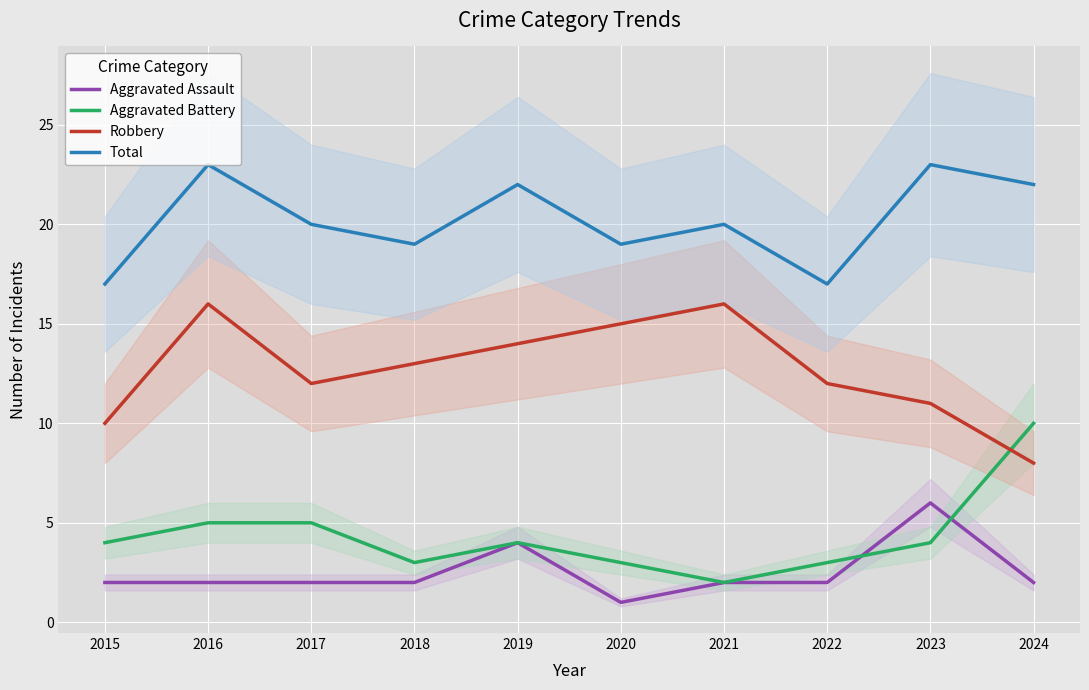

Which category has the lowest value in the Aggravated Assault series?

2020